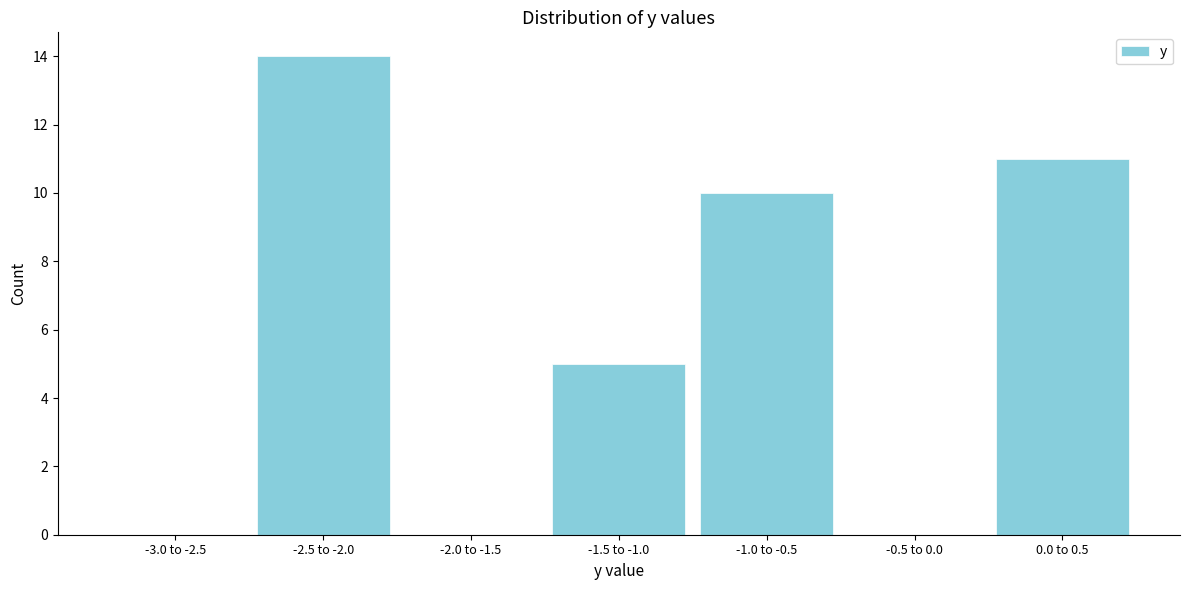

Reading left to right, list all the values displayed in this chart.

-3.0 to -2.5=0	-2.5 to -2.0=14	-2.0 to -1.5=0	-1.5 to -1.0=5	-1.0 to -0.5=10	-0.5 to 0.0=0	0.0 to 0.5=11